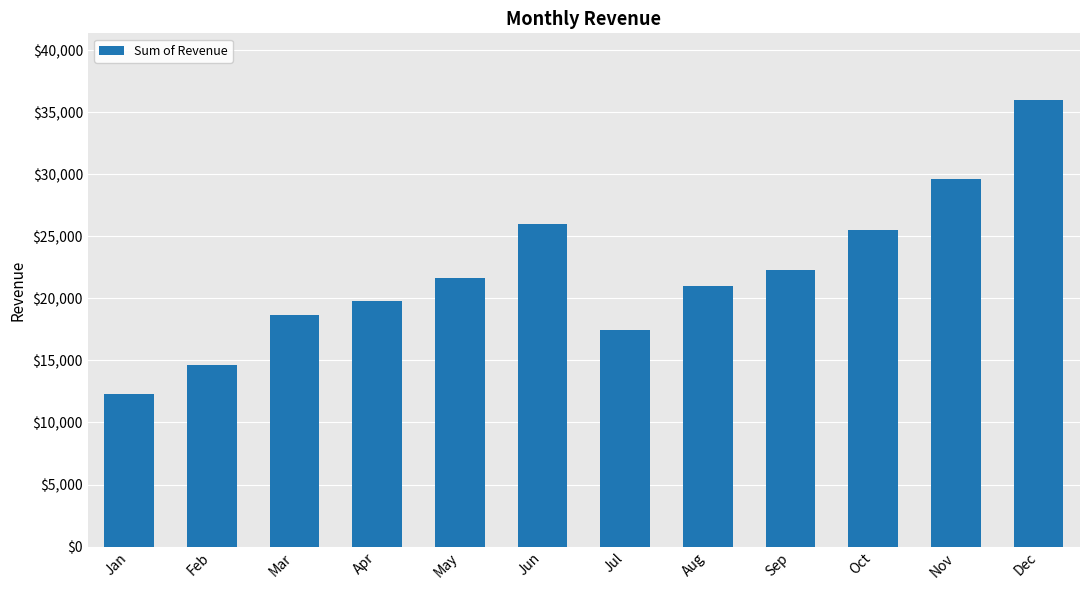

What is the sum of the values at Feb and Oct?

40129.4